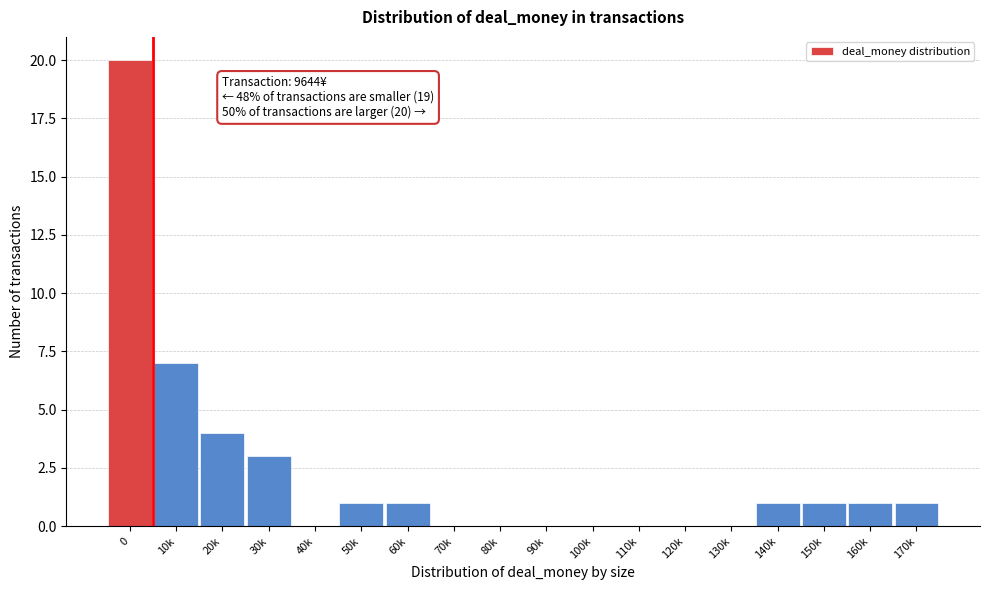

Reading right to left, extract all data points from this chart.

170k=1	160k=1	150k=1	140k=1	130k=0	120k=0	110k=0	100k=0	90k=0	80k=0	70k=0	60k=1	50k=1	40k=0	30k=3	20k=4	10k=7	0=20